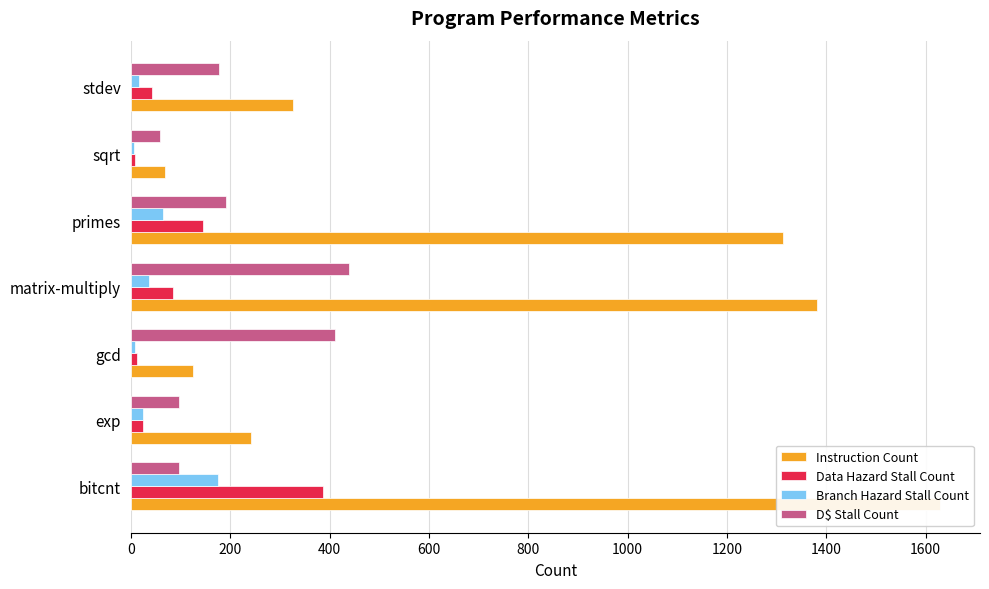

How many data points in Data Hazard Stall Count are less than 42?

3